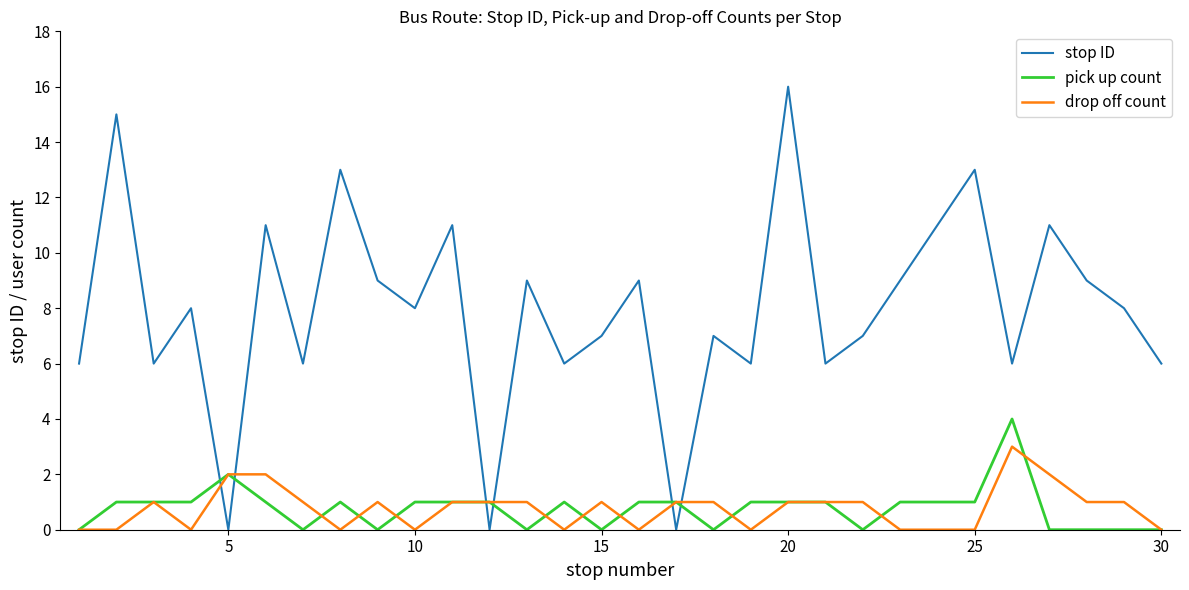

True or false: drop off count and stop ID intersect in this chart.

True